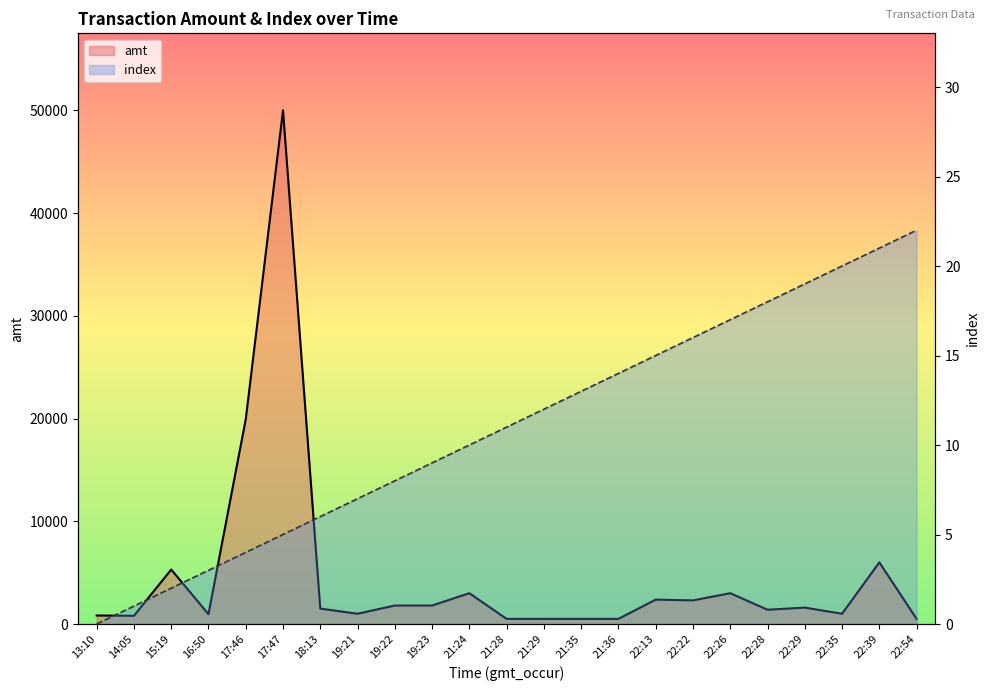

True or false: amt has more than 2 points higher than both neighbors.

True